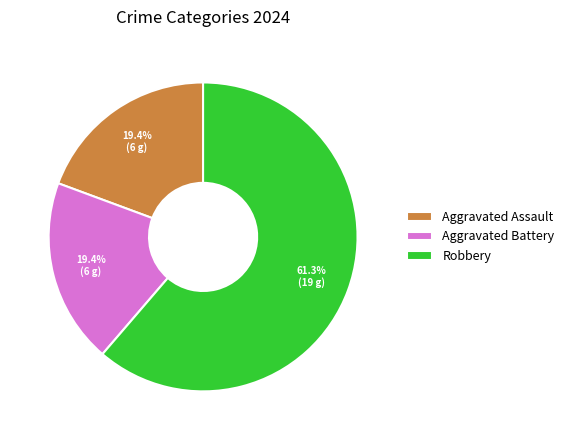

Which category has the biggest portion of the pie?

Robbery